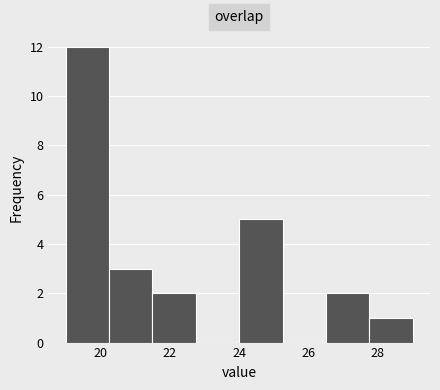

Reading left to right, transcribe this chart: for each bar, give the range it covers on the x-axis and its height. Neither the bar edges nor the heights are printed on the chart, so give them approximately, as read against the axes.

19.00 to 20.25: 12
20.25 to 21.50: 3
21.50 to 22.75: 2
22.75 to 24.00: 0
24.00 to 25.25: 5
25.25 to 26.50: 0
26.50 to 27.75: 2
27.75 to 29.00: 1